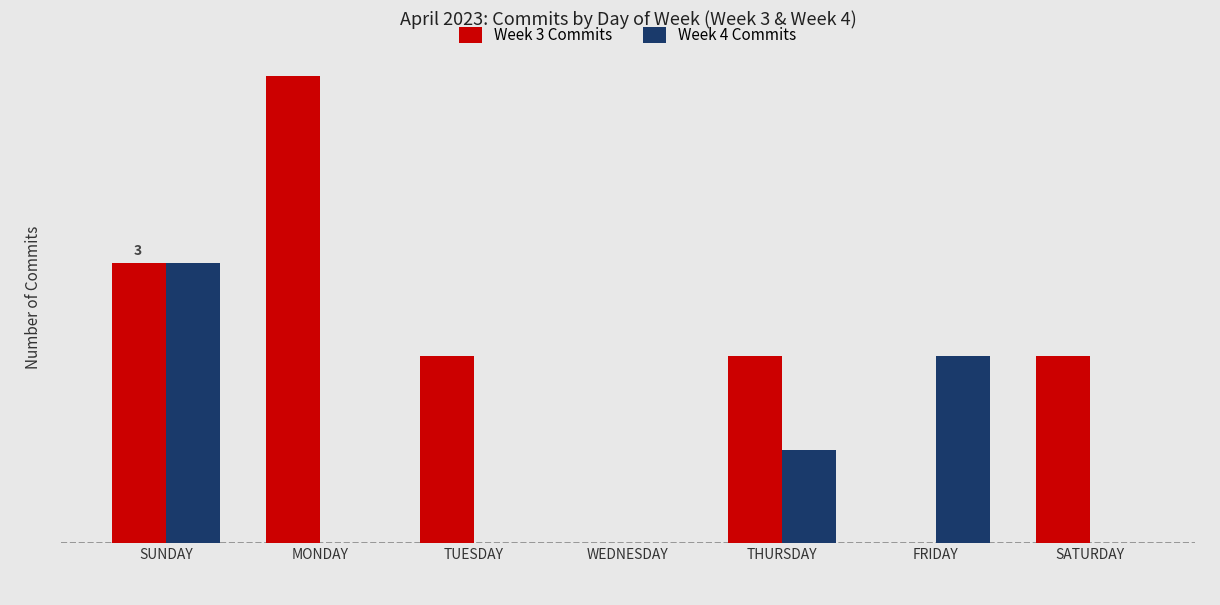

What are all the series names shown in the legend?

Week 3 Commits, Week 4 Commits